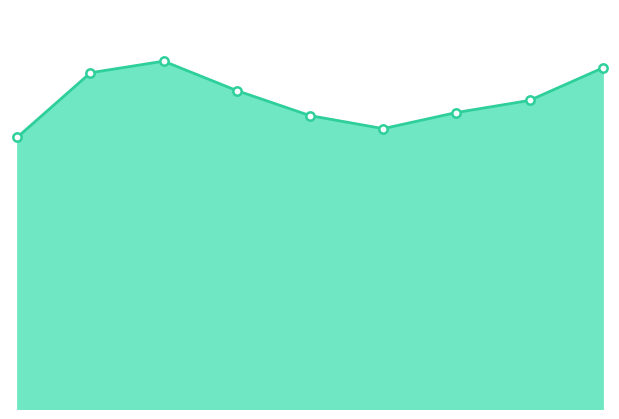

Does the chart have visible grid lines?

No